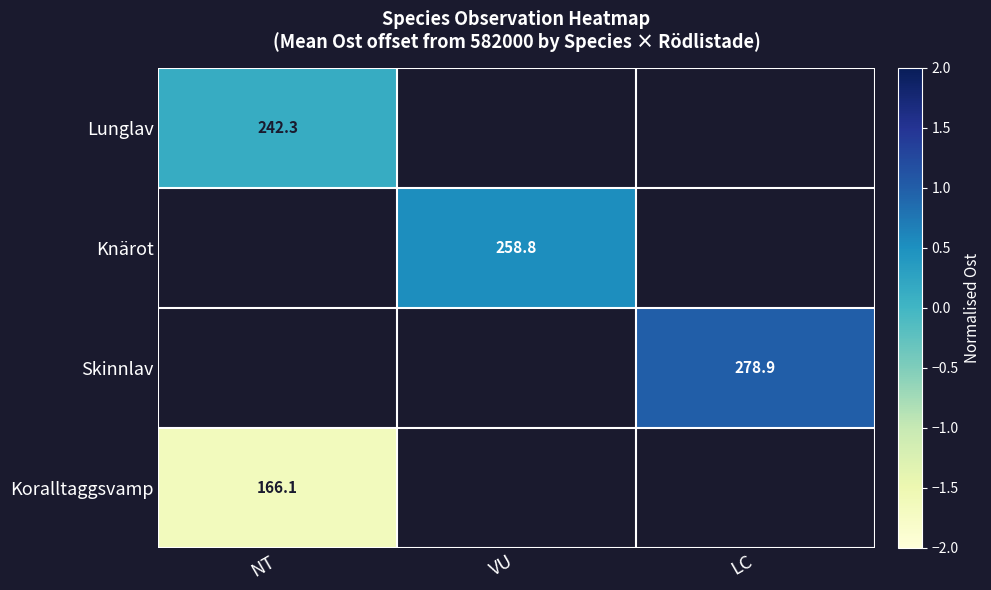

How many data points in Knärot are above 0?

1